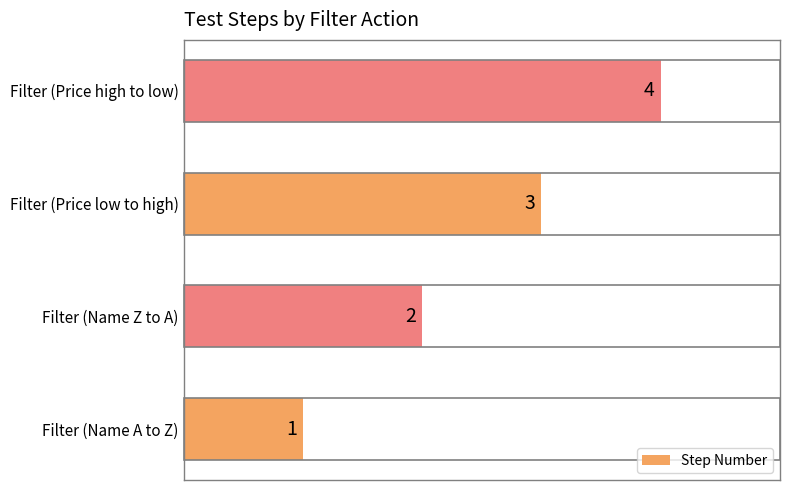

Is it true that the value at Filter (Price high to low) is 4?

True